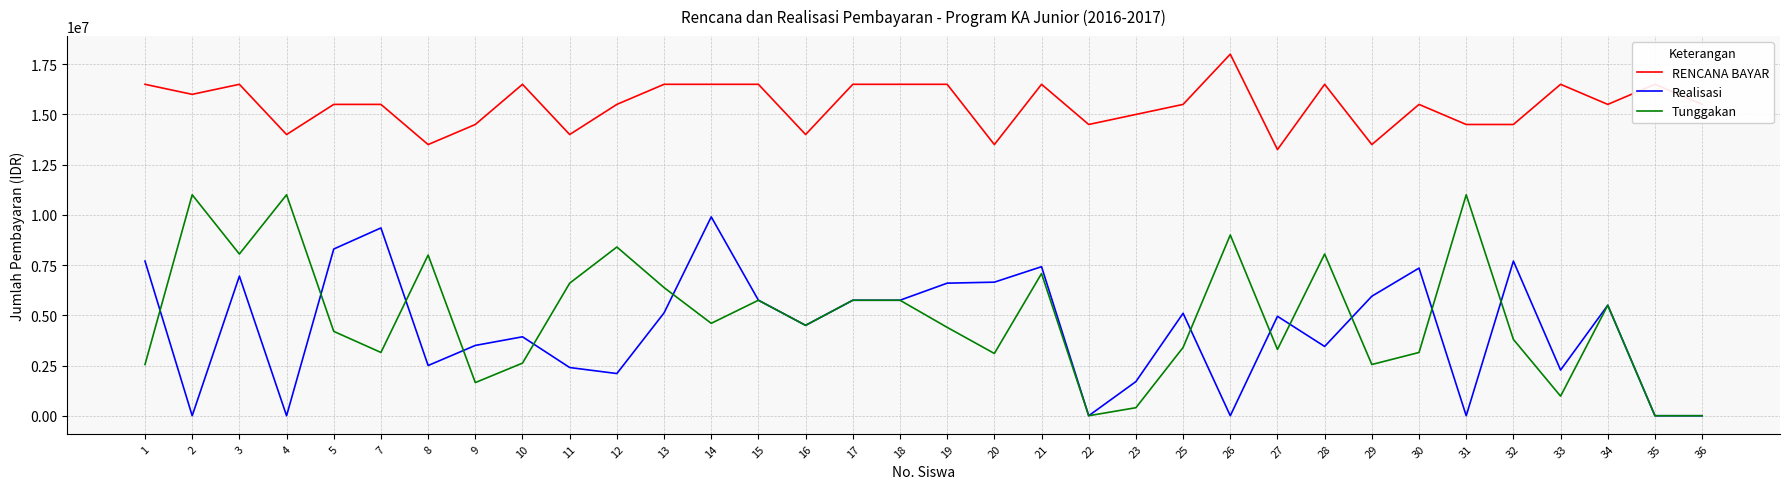

List the series in order of their peak value, highest first.

RENCANA BAYAR, Tunggakan, Realisasi